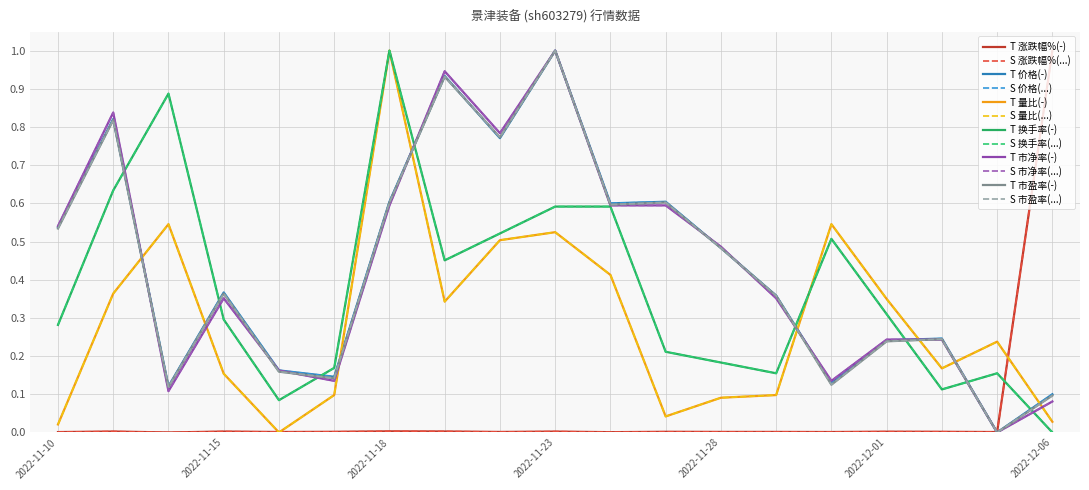

Does the chart display data point markers on the line(s)?

No